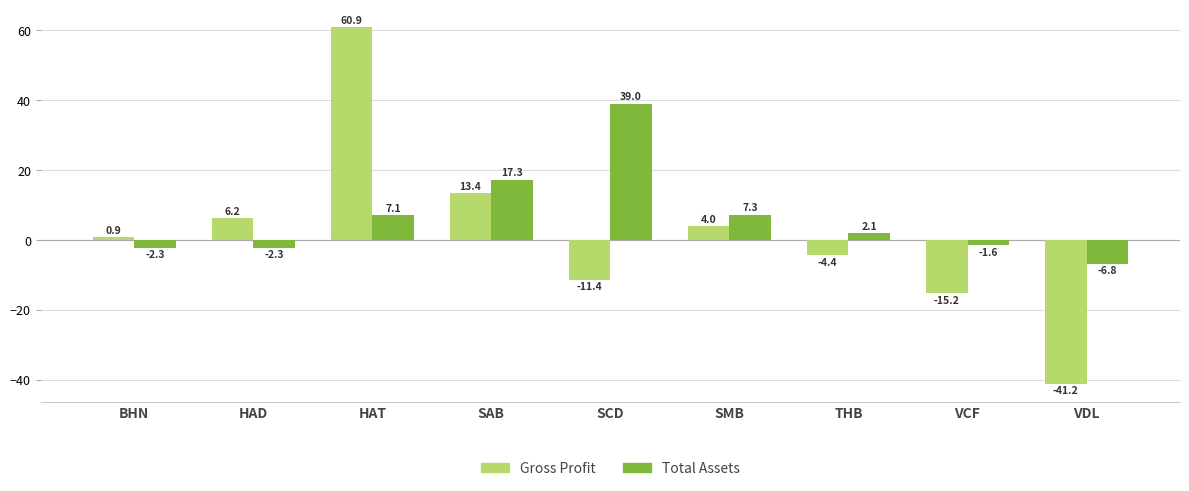

What is the value of the Total Assets bar at the 5th from the left?

39.0